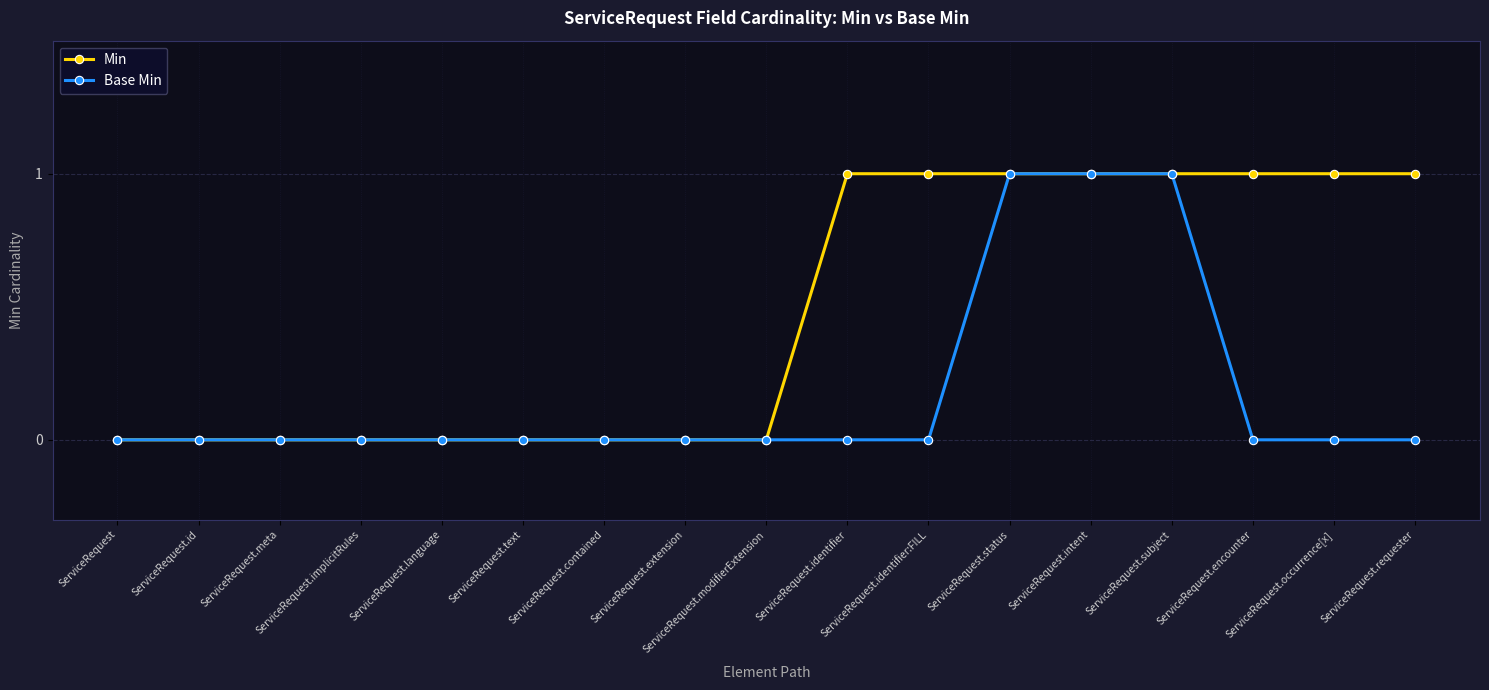

Does the chart have visible grid lines?

Yes